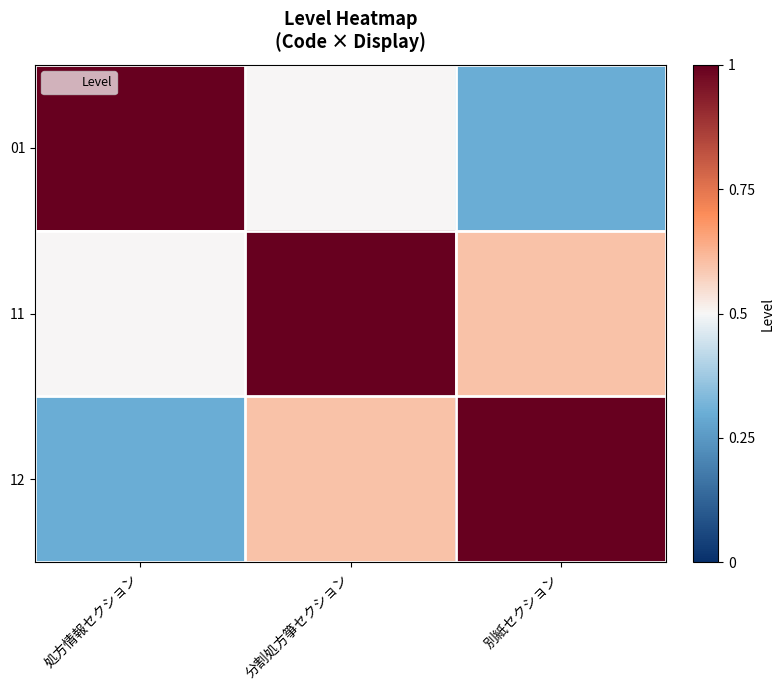

At how many categories does at least one series exceed 0?

3